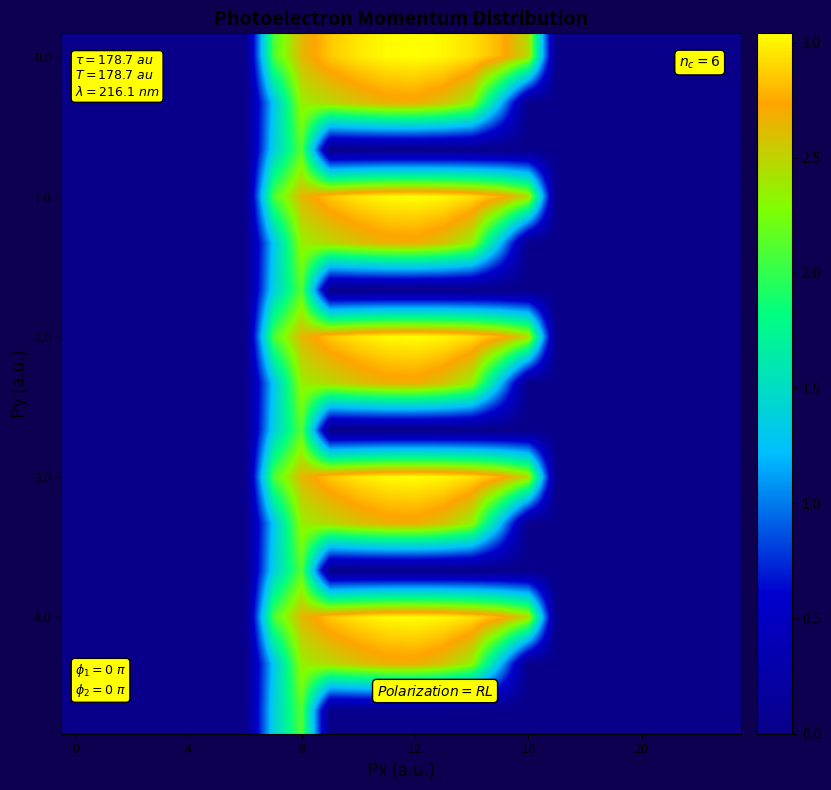

At how many categories does at least one series exceed 2?

10